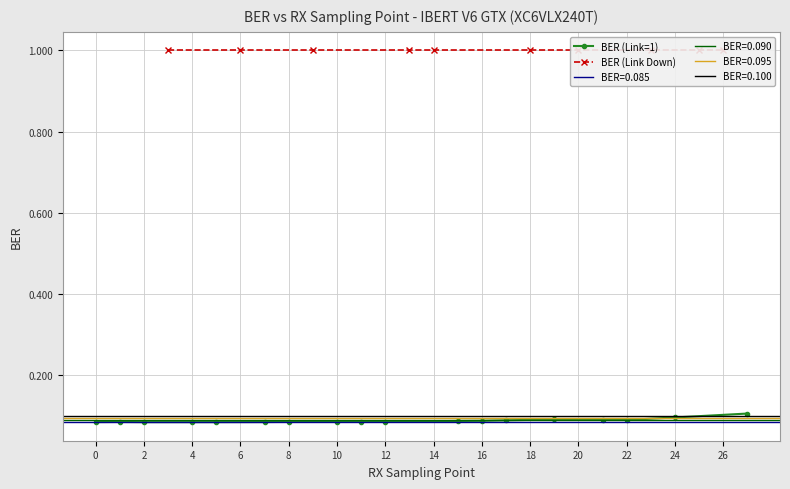

What is the value of the 25th point from the left?

0.1